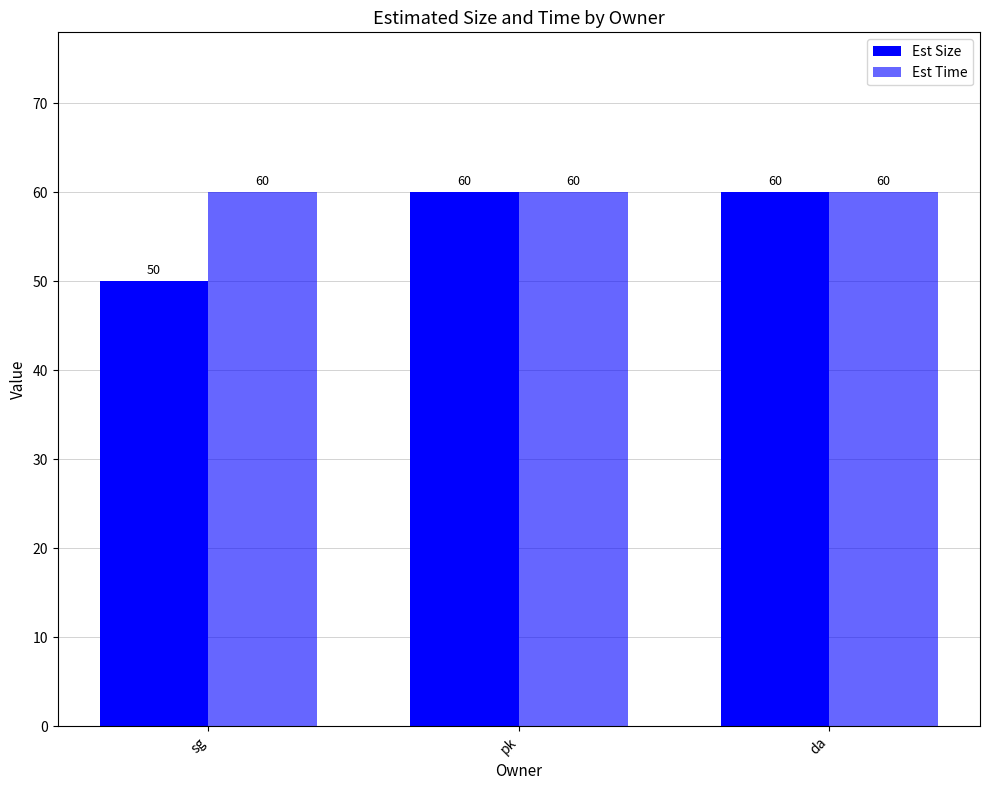

At sg, list the series in order from largest to smallest.

Est Time, Est Size